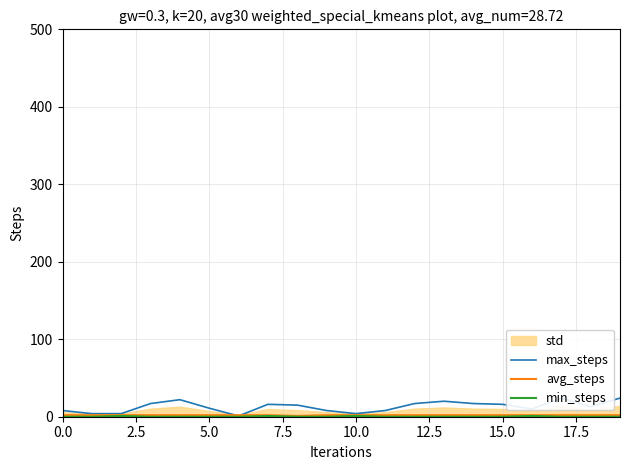

At 12, list the series in order from largest to smallest.

max_steps, avg_steps, min_steps